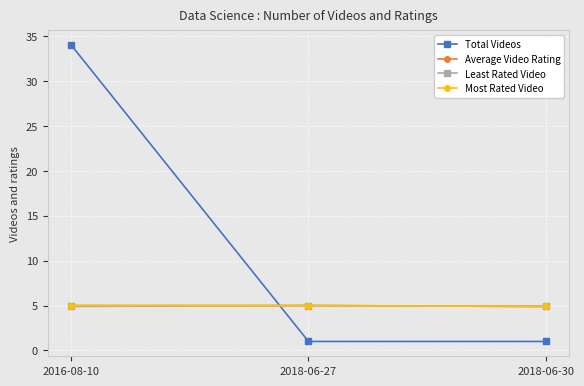

Does the chart have visible grid lines?

Yes